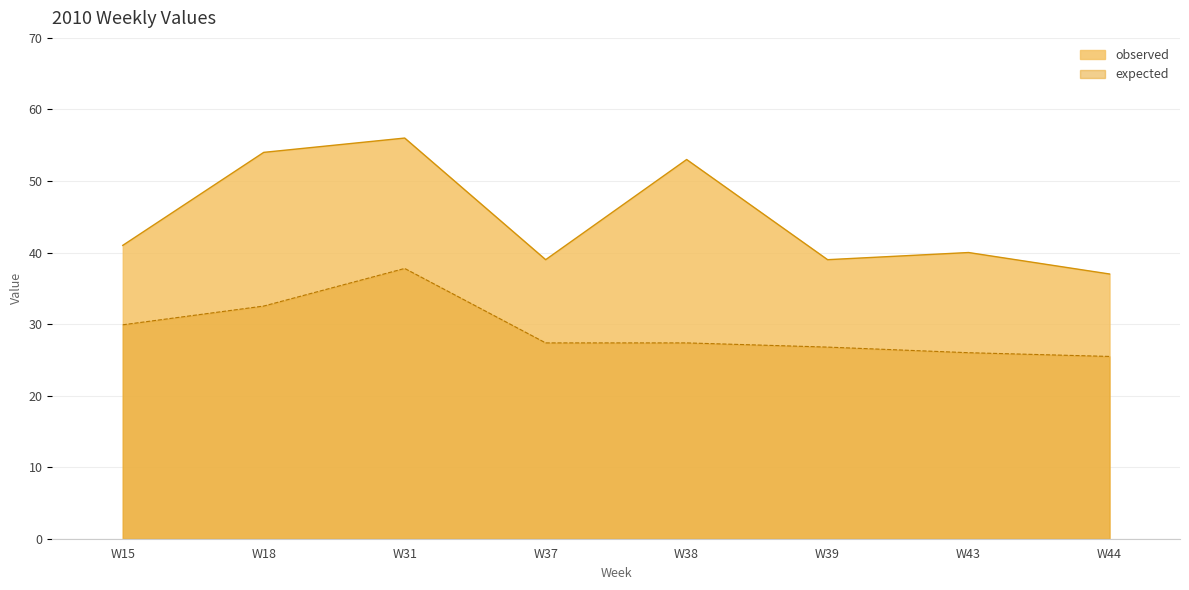

Reading left to right, extract all data points from this chart.

expected: W15=29.9	W18=32.5	W31=37.8	W37=27.4	W38=27.4	W39=26.8	W43=26.0	W44=25.5
observed: W15=41.0	W18=54.0	W31=56.0	W37=39.0	W38=53.0	W39=39.0	W43=40.0	W44=37.0